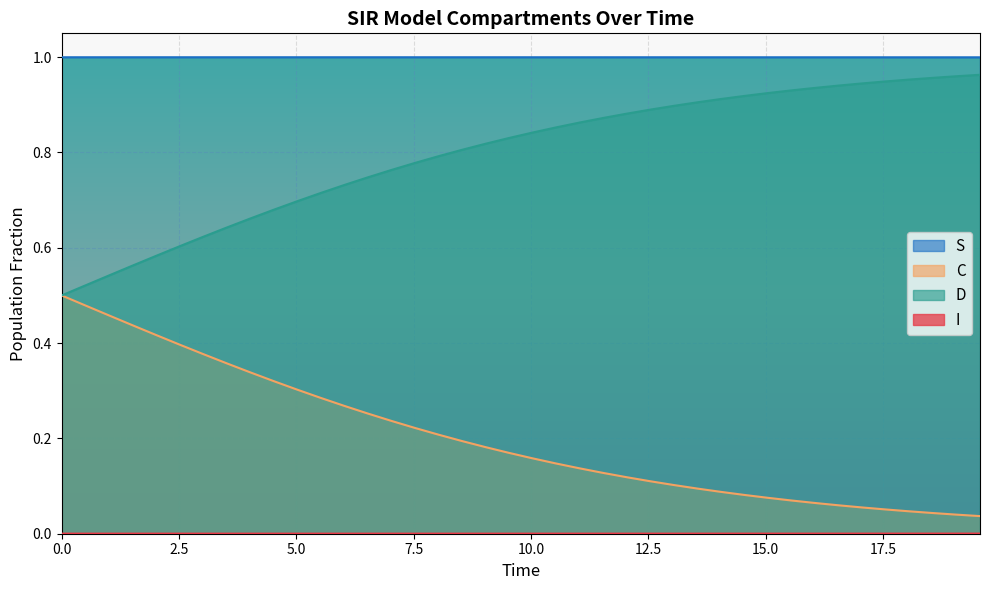

Count the S values in the range 0 to 1.

40